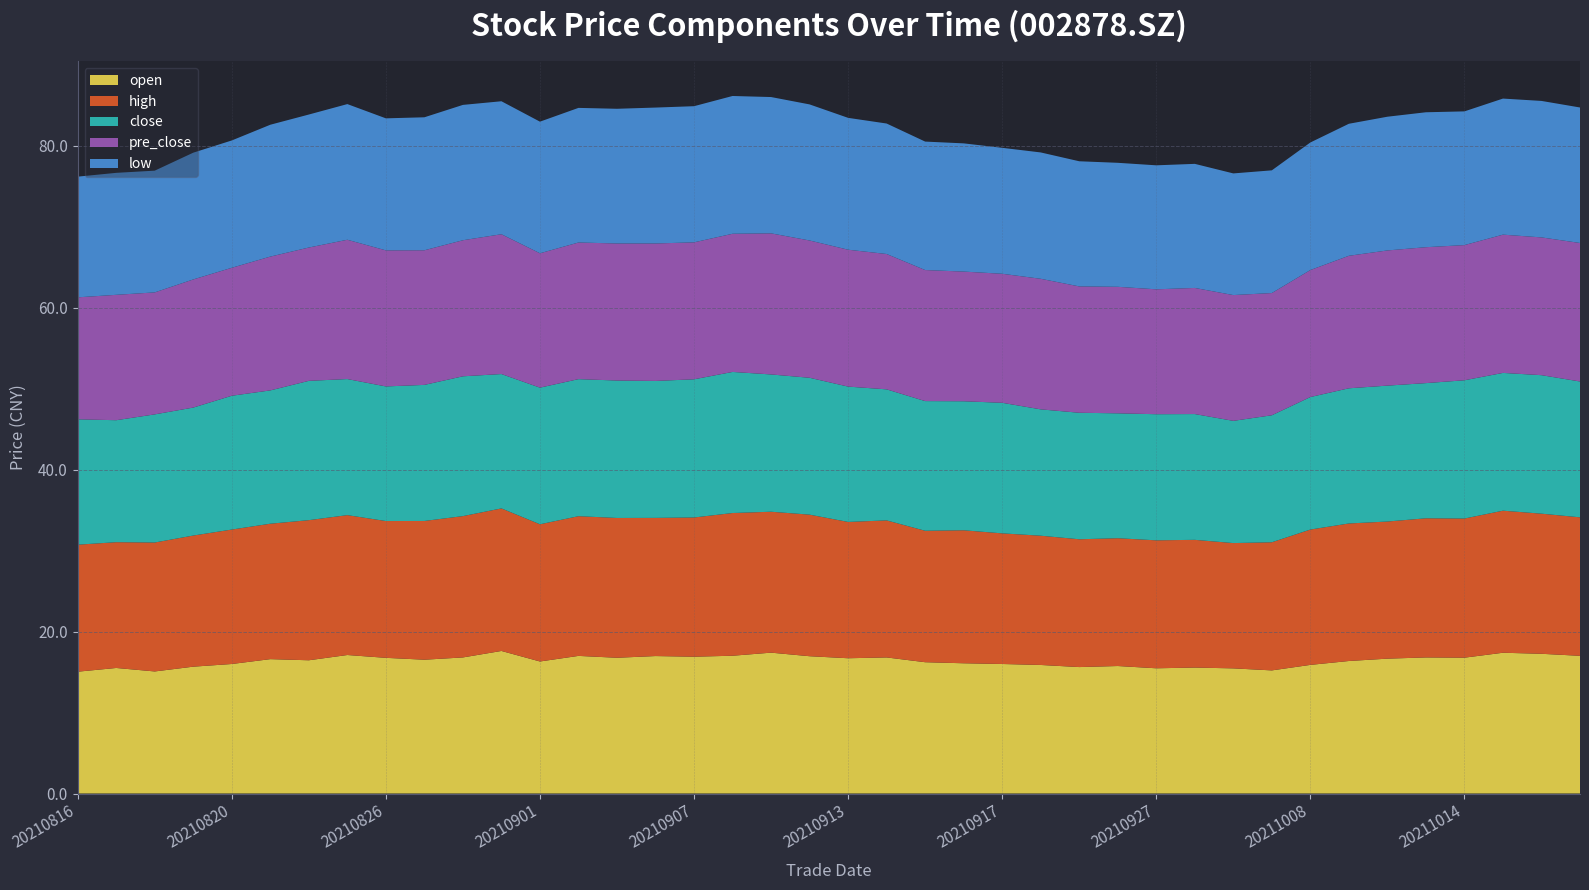

Reading right to left, list all the values displayed in this chart.

open: 17.0	17.2	17.4	16.8	16.8	16.6	16.4	15.9	15.2	15.4	15.6	15.5	15.7	15.6	15.9	16.0	16.1	16.2	16.8	16.7	16.9	17.4	17.0	16.9	17.0	16.8	17.0	16.3	17.6	16.8	16.5	16.8	17.1	16.4	16.6	16.0	15.7	15.1	15.5	15.0
high: 17.1	17.3	17.5	17.2	17.2	16.9	17.0	16.7	15.8	15.5	15.8	15.8	15.8	15.8	16.0	16.1	16.4	16.2	16.9	16.8	17.5	17.4	17.6	17.2	17.1	17.3	17.2	16.9	17.6	17.4	17.1	16.9	17.3	17.3	16.7	16.6	16.2	15.9	15.5	15.7
close: 16.8	17.1	17.0	17.1	16.7	16.8	16.7	16.4	15.7	15.1	15.5	15.6	15.4	15.6	15.6	16.1	15.9	16.0	16.2	16.7	16.9	16.9	17.4	17.1	16.9	17.0	16.9	16.9	16.6	17.3	16.8	16.6	16.8	17.2	16.5	16.5	15.8	15.8	15.1	15.5
pre_close: 17.1	17.0	17.1	16.7	16.8	16.7	16.4	15.7	15.1	15.5	15.6	15.4	15.6	15.6	16.1	15.9	16.0	16.2	16.7	16.9	16.9	17.4	17.1	16.9	17.0	16.9	16.9	16.6	17.3	16.8	16.6	16.8	17.2	16.5	16.5	15.8	15.8	15.1	15.5	15.1
low: 16.7	16.9	16.8	16.5	16.7	16.5	16.3	15.8	15.2	15.0	15.3	15.3	15.3	15.4	15.6	15.6	15.8	15.9	16.1	16.3	16.8	16.8	17.0	16.8	16.8	16.6	16.6	16.2	16.4	16.7	16.4	16.3	16.8	16.4	16.3	15.7	15.7	15.0	15.1	14.9